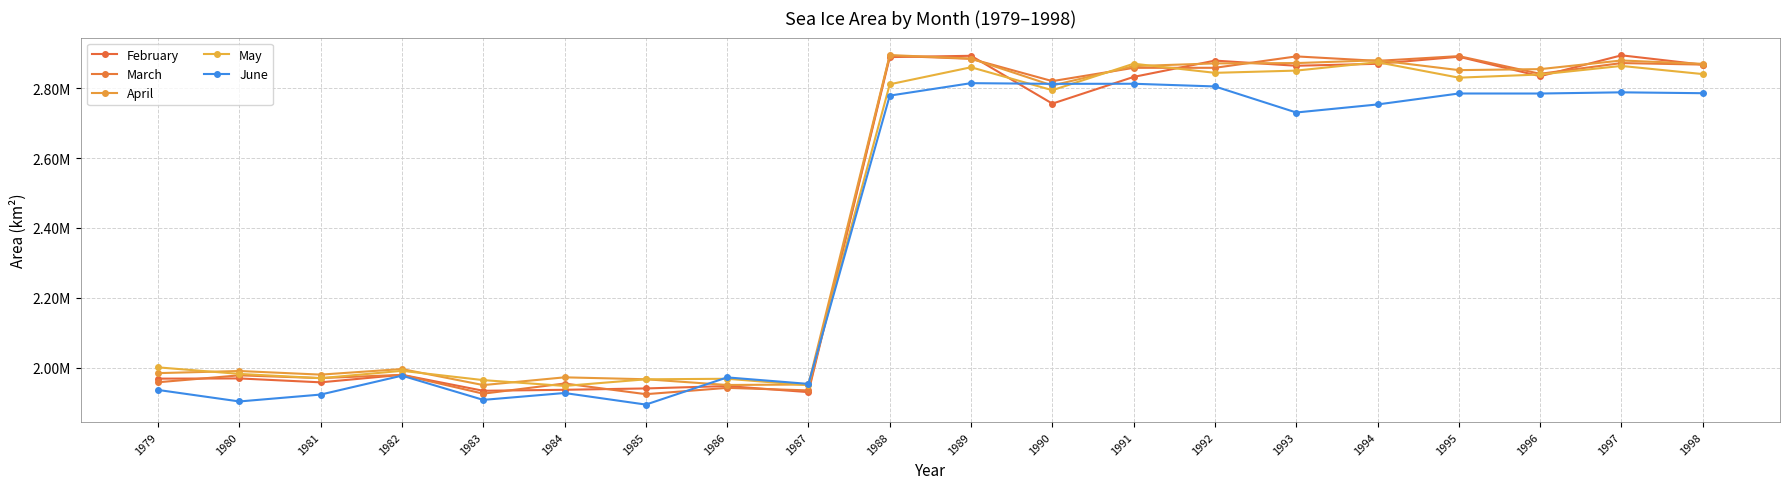

What is the value of the February point at the 17th from the left?

2889661.9